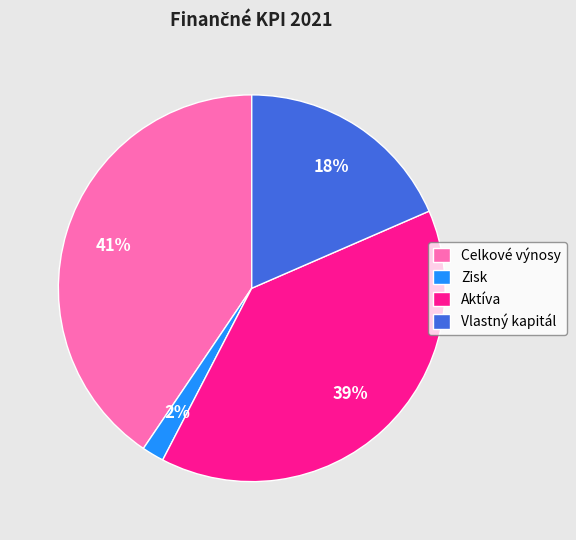

To the nearest percent, what is the difference between the largest and smallest slice percentages?

39%